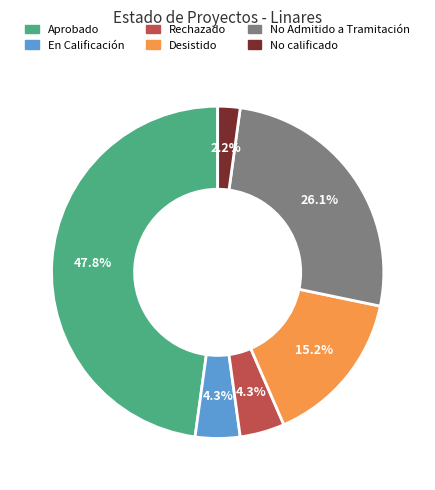

True or false: En Calificación accounts for 4% of the total.

True